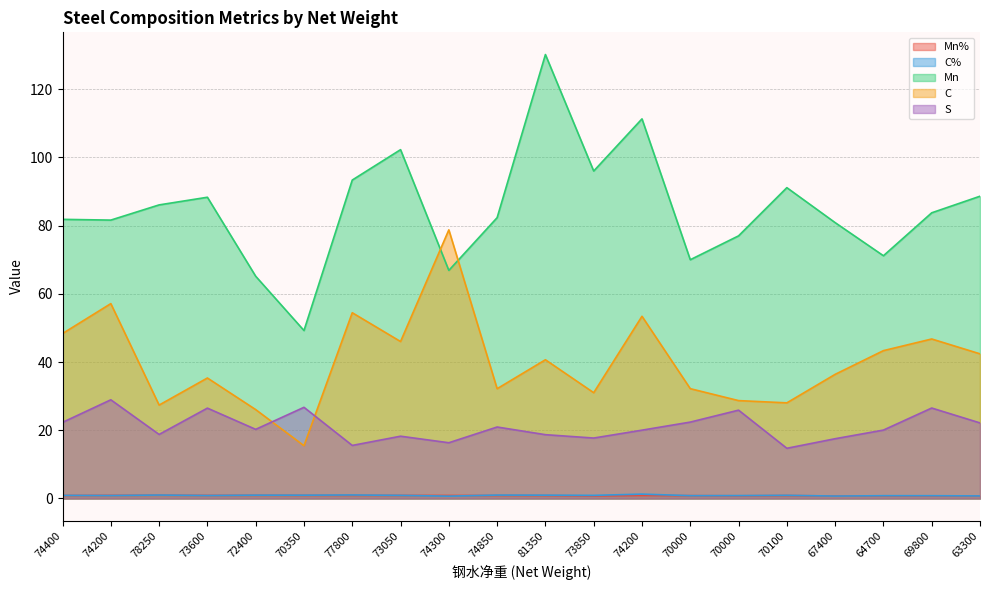

How many lines are shown in the chart?

5